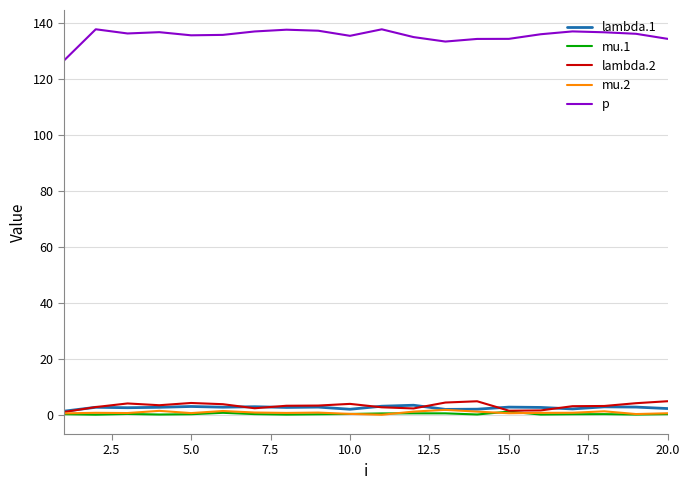

What is the highest value of the p series?

137.8